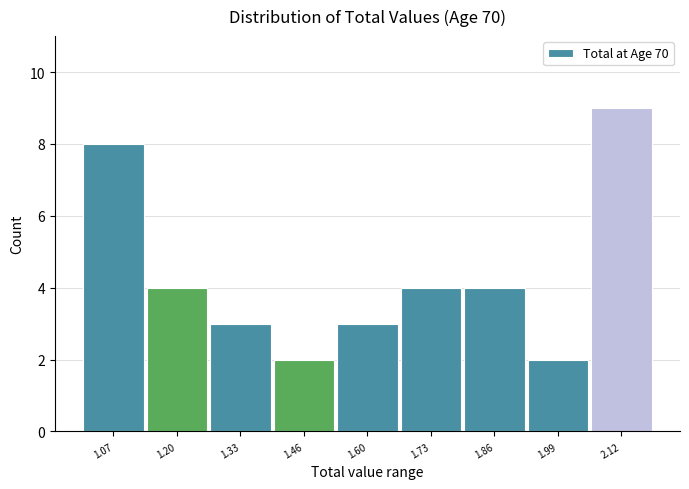

Reading left to right, transcribe all the data shown in this chart.

1.07=8	1.20=4	1.33=3	1.46=2	1.60=3	1.73=4	1.86=4	1.99=2	2.12=9